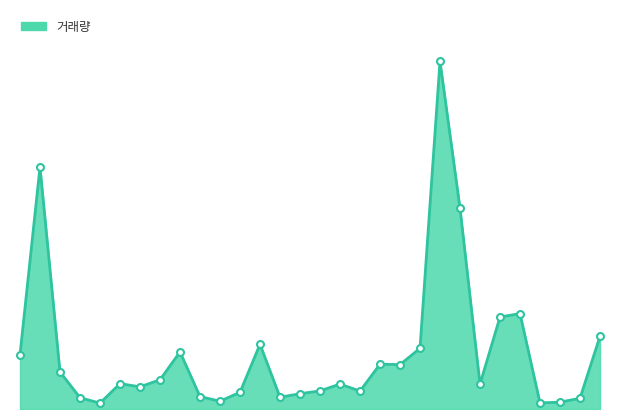

List the labels in order of value, smallest first.

20210616, 20210514, 20210513, 20210608, 20210512, 20210617, 20210603, 20210609, 20210602, 20210607, 20210528, 20210601, 20210614, 20210520, 20210531, 20210615, 20210611, 20210618, 20210526, 20210527, 20210622, 20210610, 20210525, 20210604, 20210511, 20210518, 20210517, 20210521, 20210621, 20210524